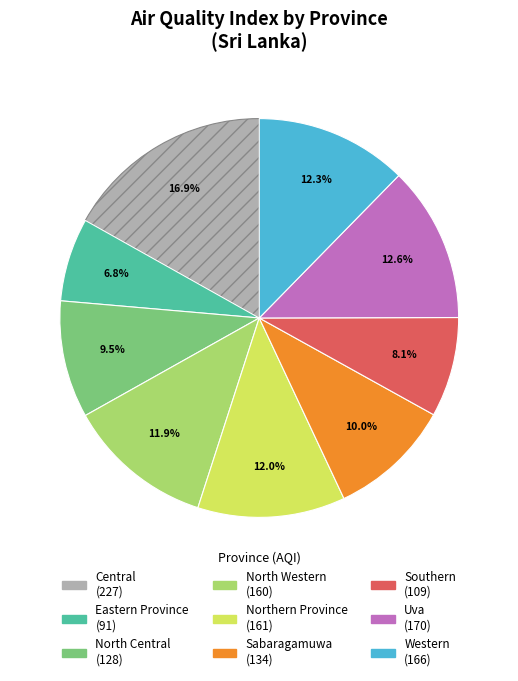

Which has a higher value, Southern or Uva?

Uva